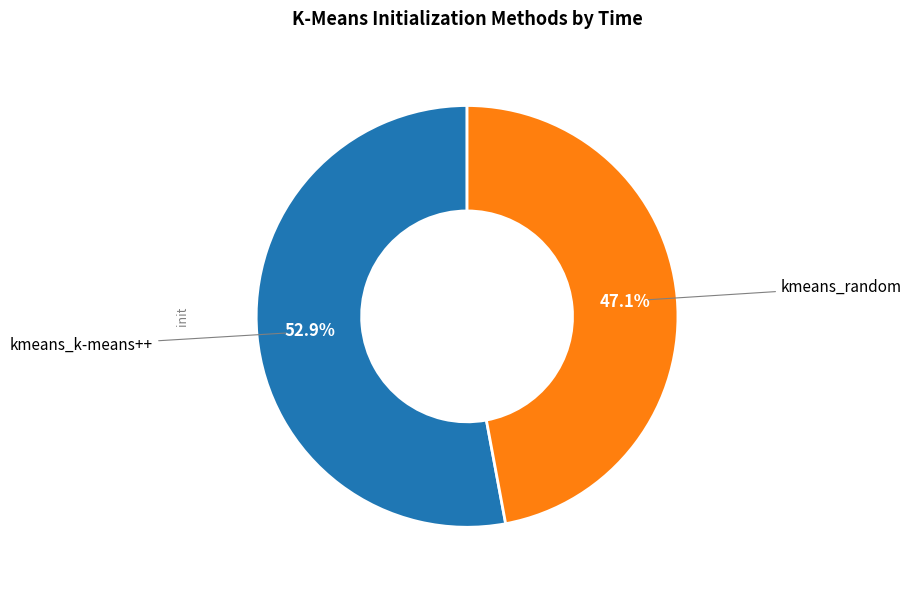

Does any single category account for the majority?

Yes